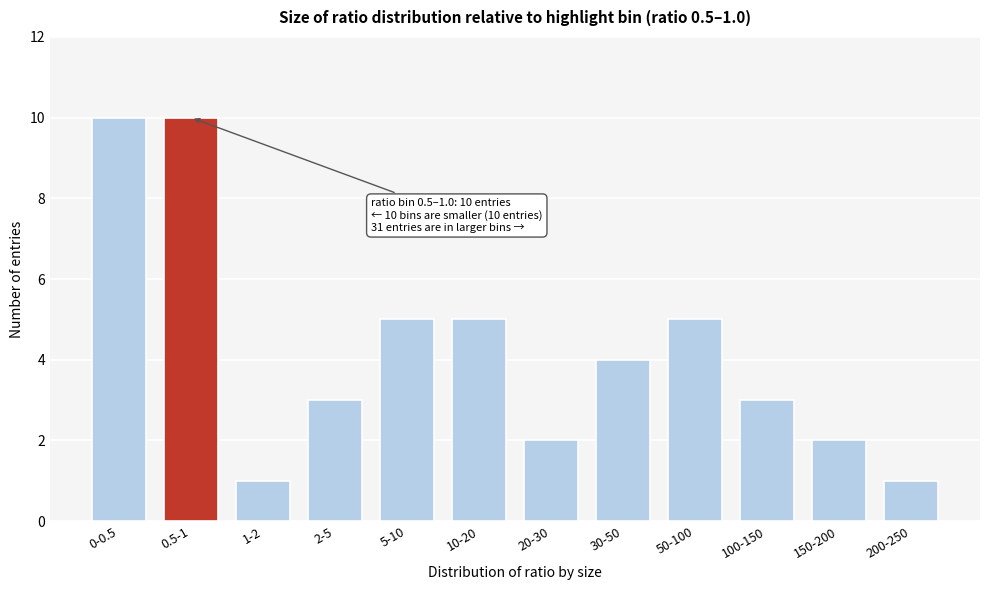

Reading left to right, list all the values displayed in this chart.

10	10	1	3	5	5	2	4	5	3	2	1